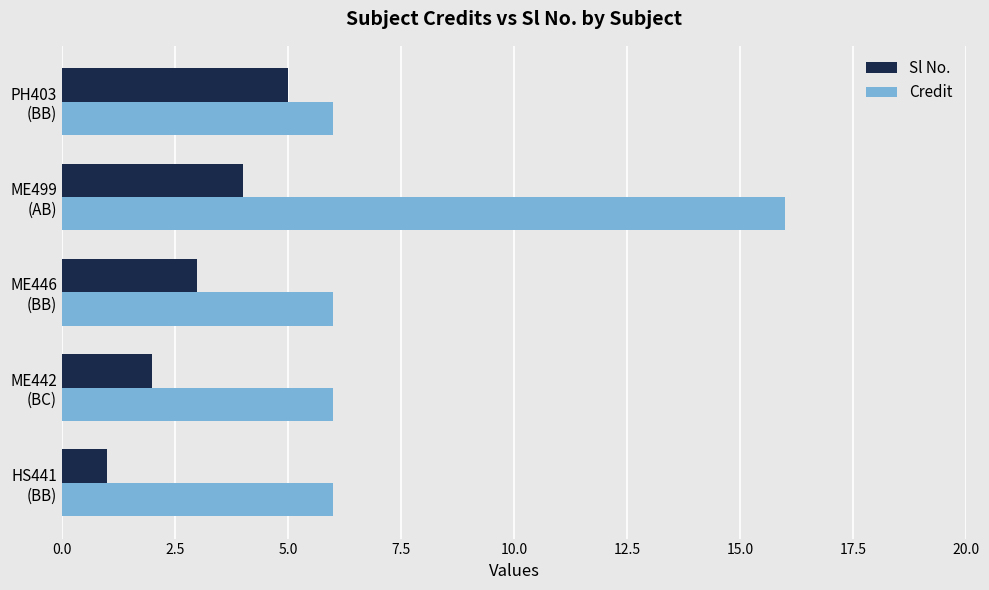

Which series has the widest spread of values?

Credit